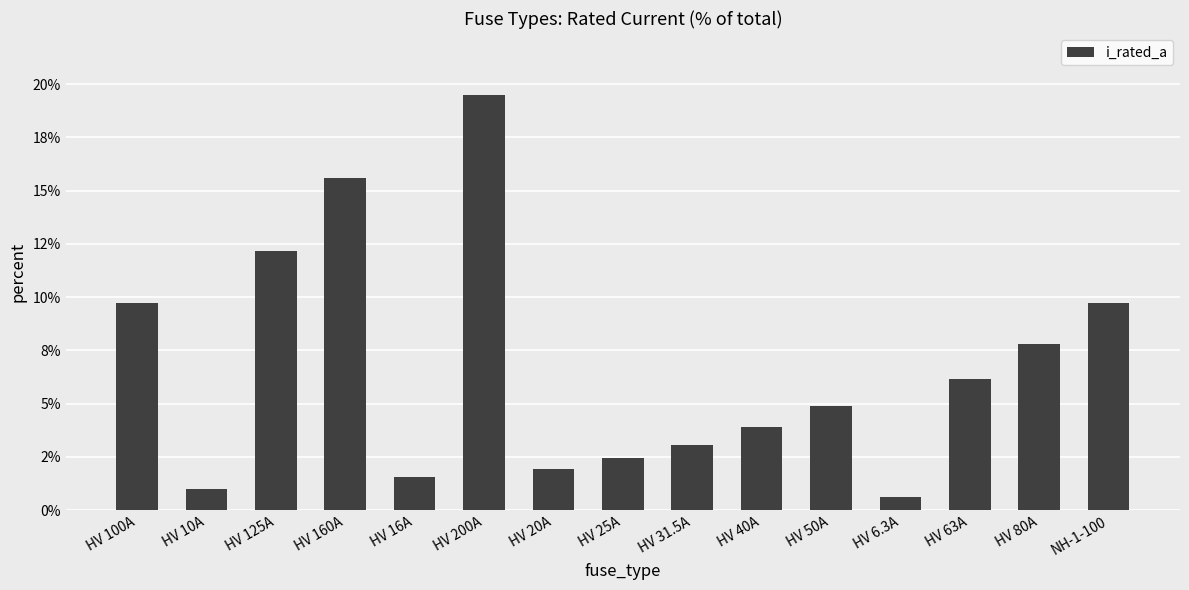

What is the label of the 8th bar from the left?

HV 25A